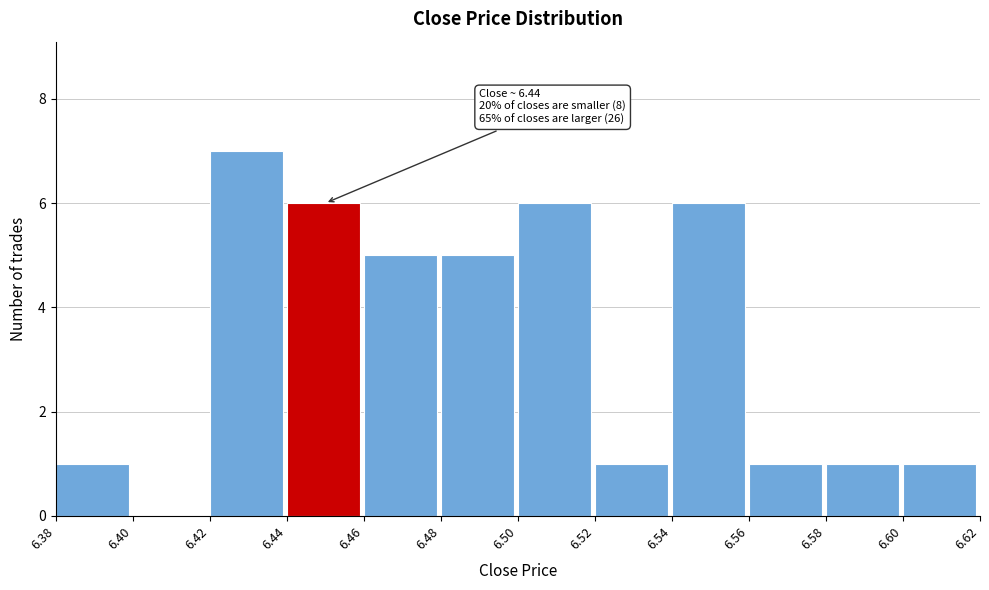

Over which range of the x-axis is the bar tallest?

6.42 to 6.44